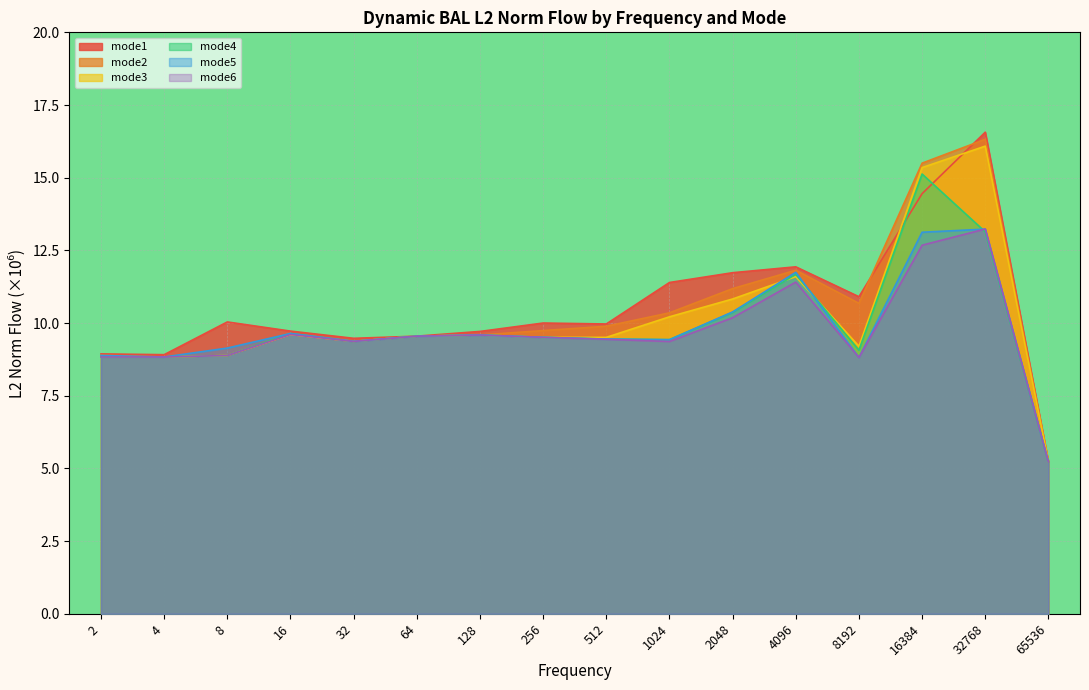

Rank the categories by mode2 value from lowest to highest.

65536, 4, 8, 2, 32, 64, 128, 16, 256, 512, 1024, 8192, 2048, 4096, 16384, 32768